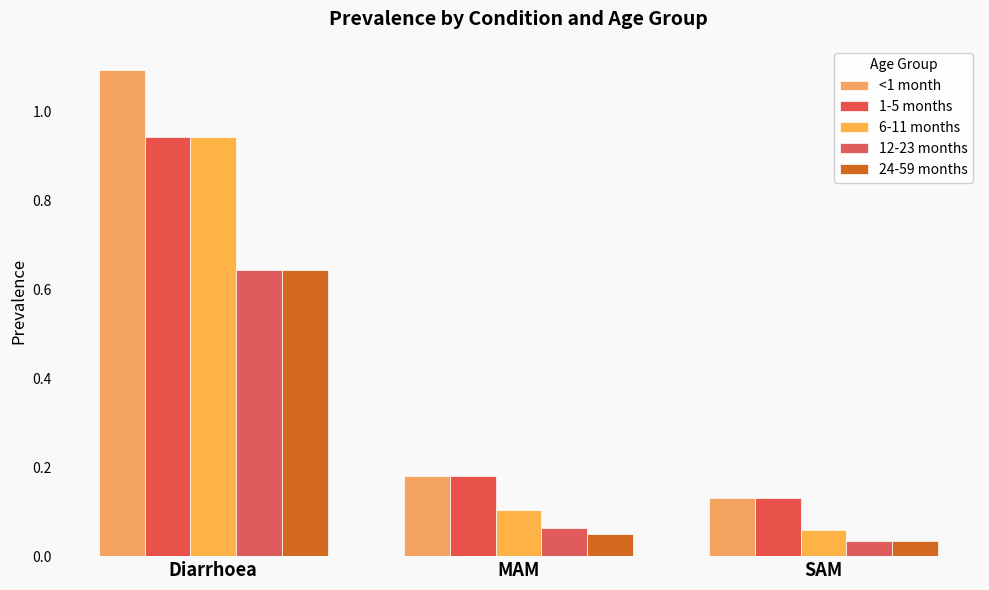

How many data points does each series have?

3